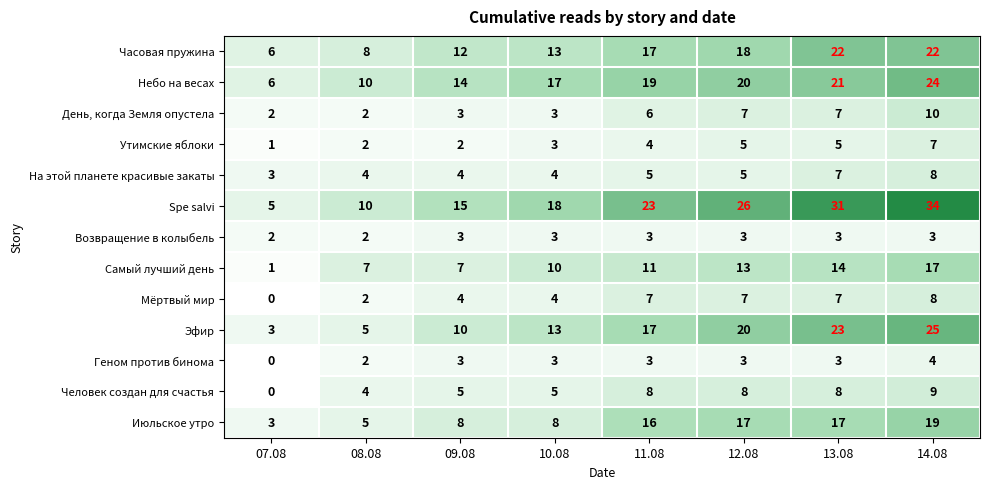

How many data points does each series have?

8